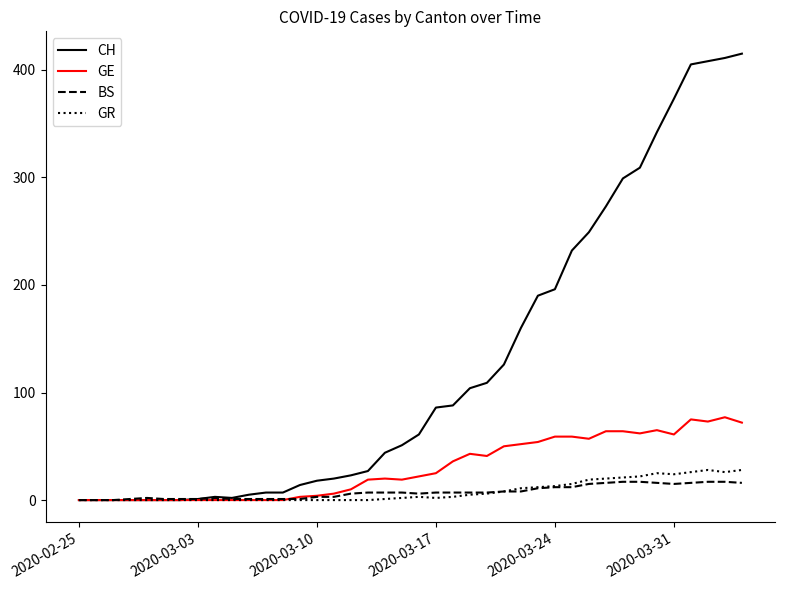

How many lines are shown in the chart?

4